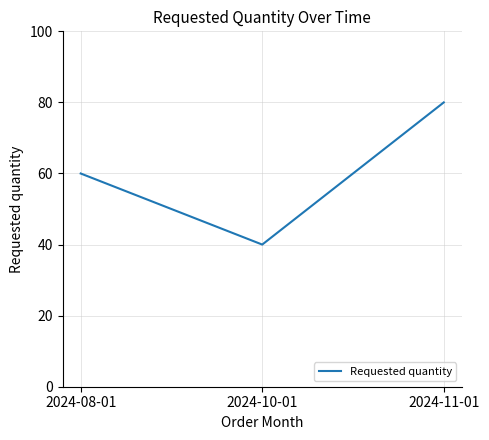

What is the difference between the maximum and minimum values?

40